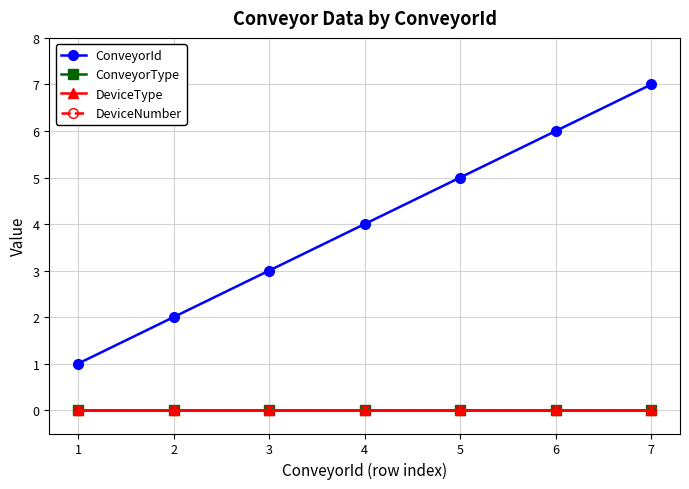

Which series has the largest total across all categories?

ConveyorId